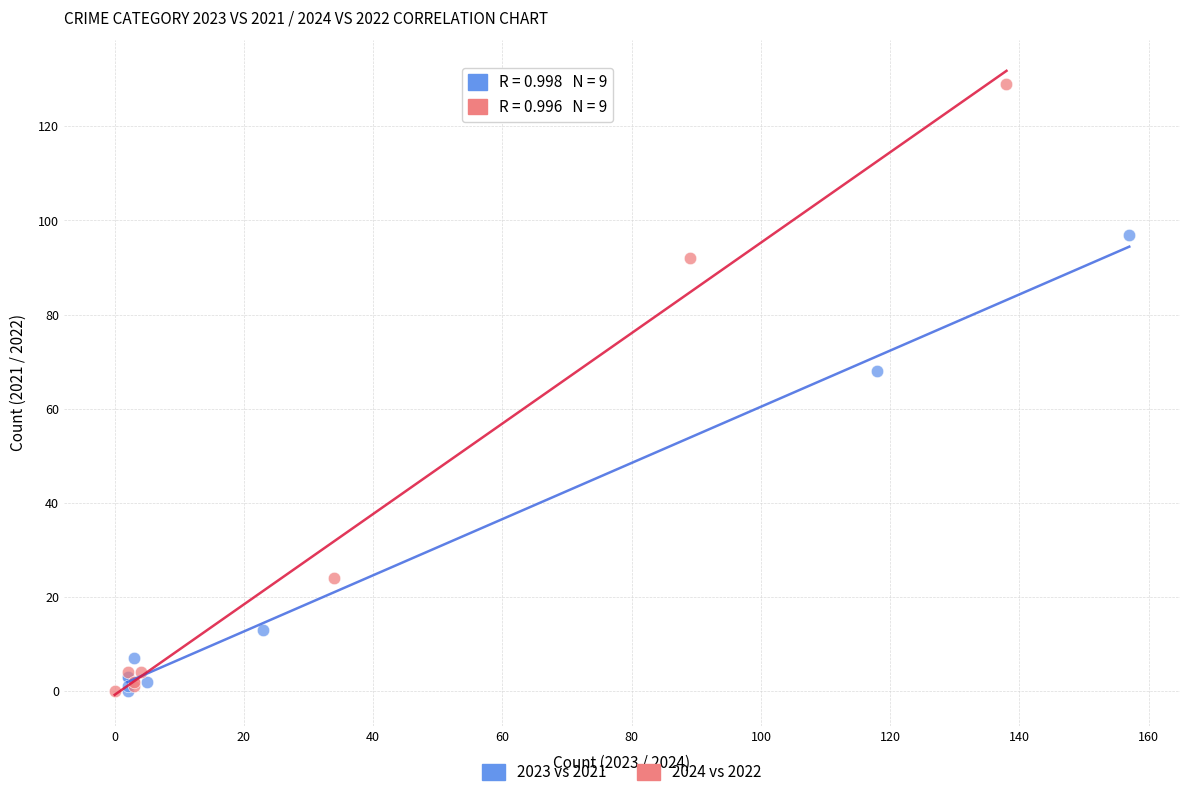

Which series has the largest Y range (max minus min)?

2024 vs 2022